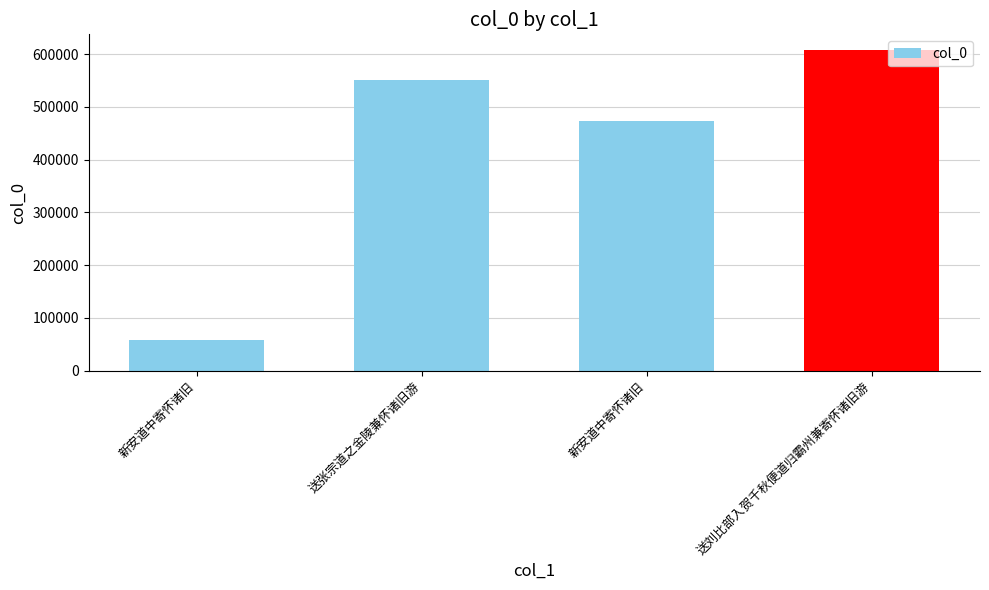

What is the smallest value displayed?

58935